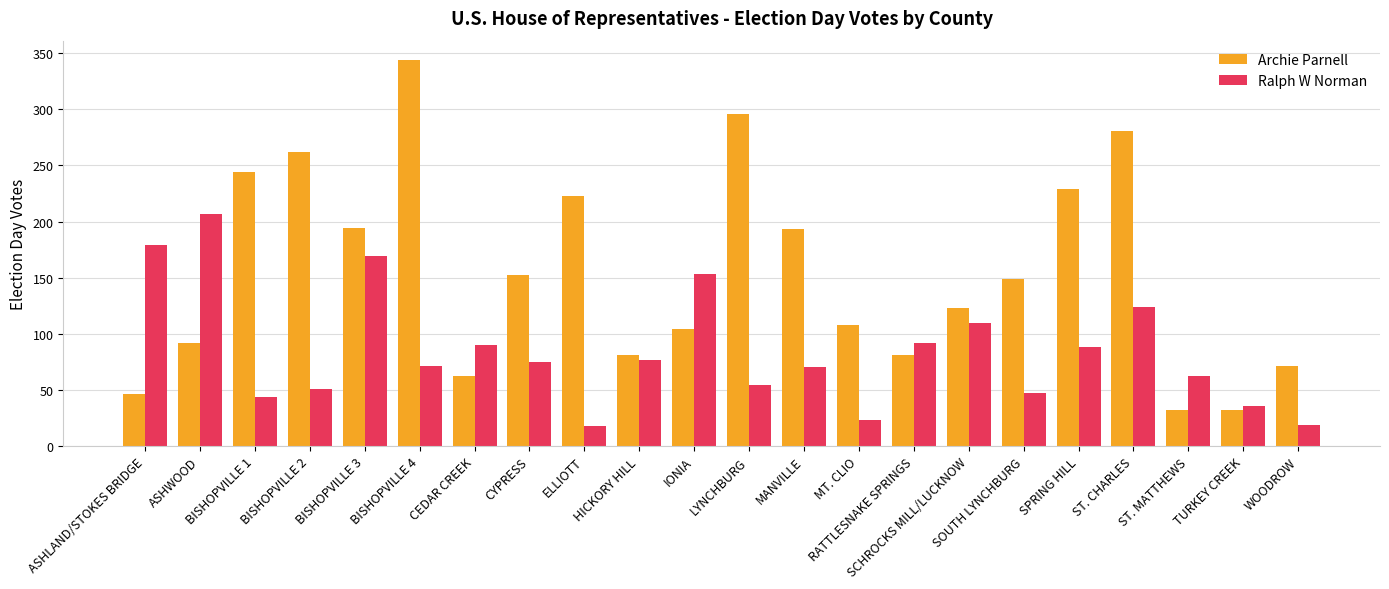

What is the label of the 7th bar from the right?

SCHROCKS MILL/LUCKNOW